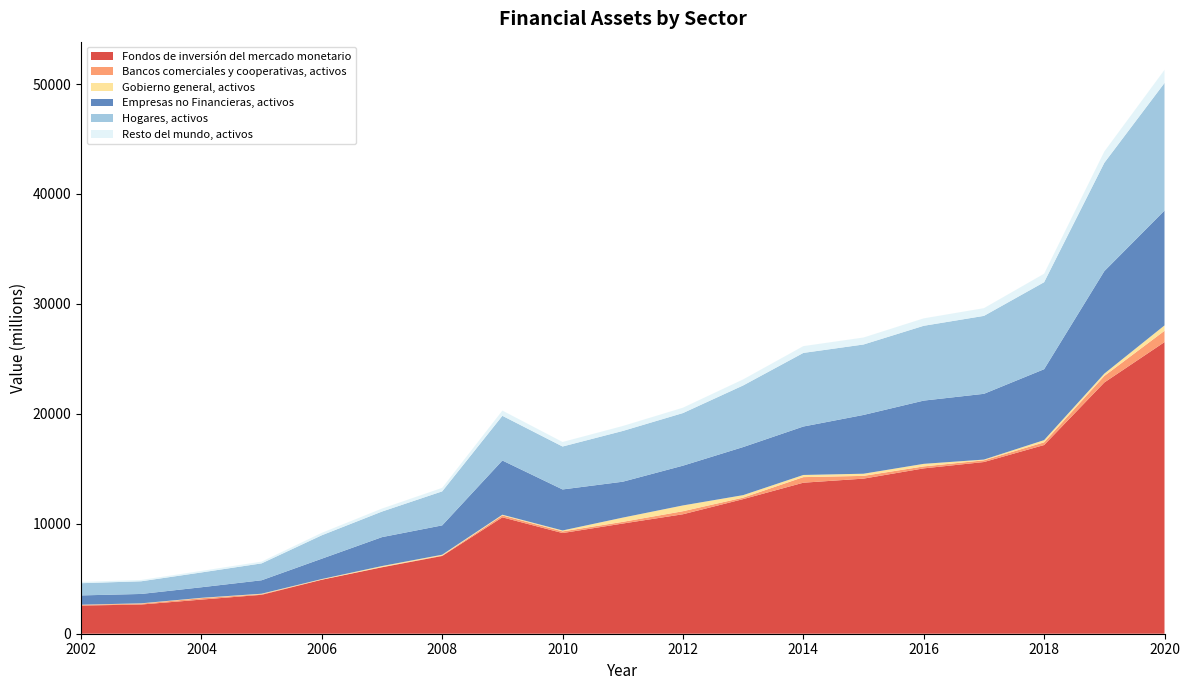

Reading left to right, extract all data points from this chart.

Fondos de inversión del mercado monetario: 2002=2560	2003=2657	2004=3104	2005=3541	2006=4910	2007=6042	2008=7072	2009=10588	2010=9157	2011=10023	2012=10868	2013=12244	2014=13738	2015=14108	2016=15041	2017=15618	2018=17165	2019=22854	2020=26527
Bancos comerciales y cooperativas, activos: 2002=62	2003=83	2004=129	2005=57	2006=15	2007=23	2008=40	2009=171	2010=151	2011=153	2012=276	2013=135	2014=507	2015=251	2016=178	2017=155	2018=245	2019=592	2020=1028
Gobierno general, activos: 2002=18	2003=25	2004=33	2005=41	2006=49	2007=92	2008=75	2009=66	2010=84	2011=387	2012=527	2013=228	2014=196	2015=195	2016=234	2017=67	2018=201	2019=212	2020=491
Empresas no Financieras, activos: 2002=845	2003=853	2004=961	2005=1223	2006=1851	2007=2630	2008=2669	2009=4933	2010=3732	2011=3265	2012=3616	2013=4373	2014=4407	2015=5348	2016=5753	2017=5983	2018=6450	2019=9323	2020=10447
Hogares, activos: 2002=1111	2003=1153	2004=1347	2005=1537	2006=2131	2007=2326	2008=3094	2009=4065	2010=3906	2011=4617	2012=4786	2013=5604	2014=6696	2015=6408	2016=6805	2017=7089	2018=7915	2019=9855	2020=11605
Resto del mundo, activos: 2002=115	2003=120	2004=140	2005=159	2006=221	2007=272	2008=318	2009=476	2010=412	2011=451	2012=489	2013=551	2014=618	2015=635	2016=677	2017=703	2018=772	2019=1028	2020=1194